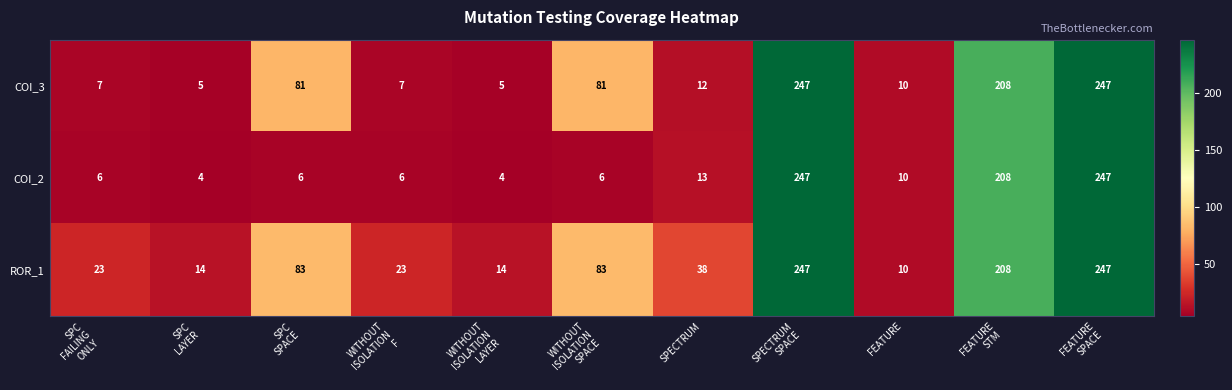

What is the difference between the second highest and minimum values in the ROR_1 series?

237